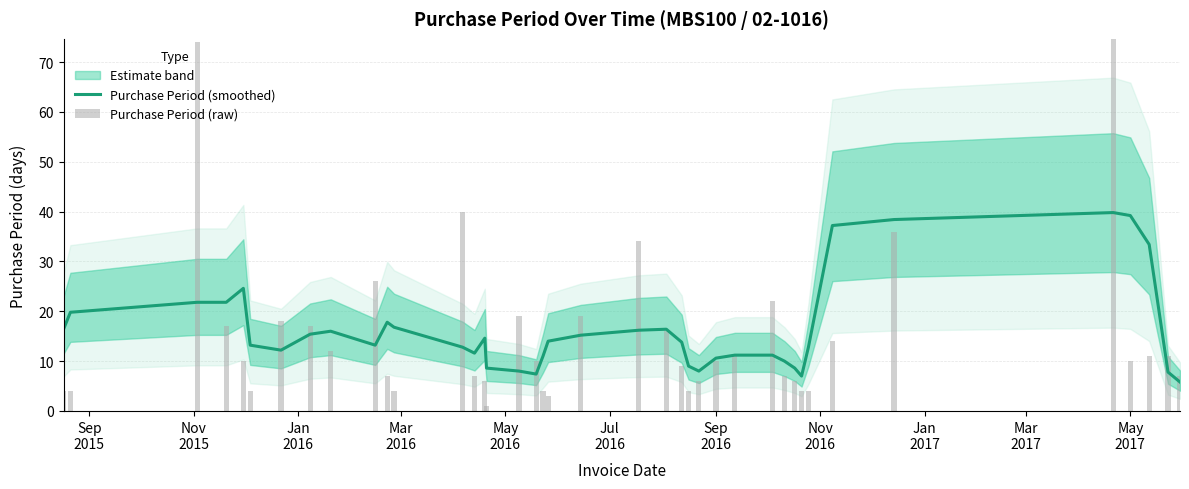

What is the lowest value of the Purchase Period (smoothed) series?

5.8